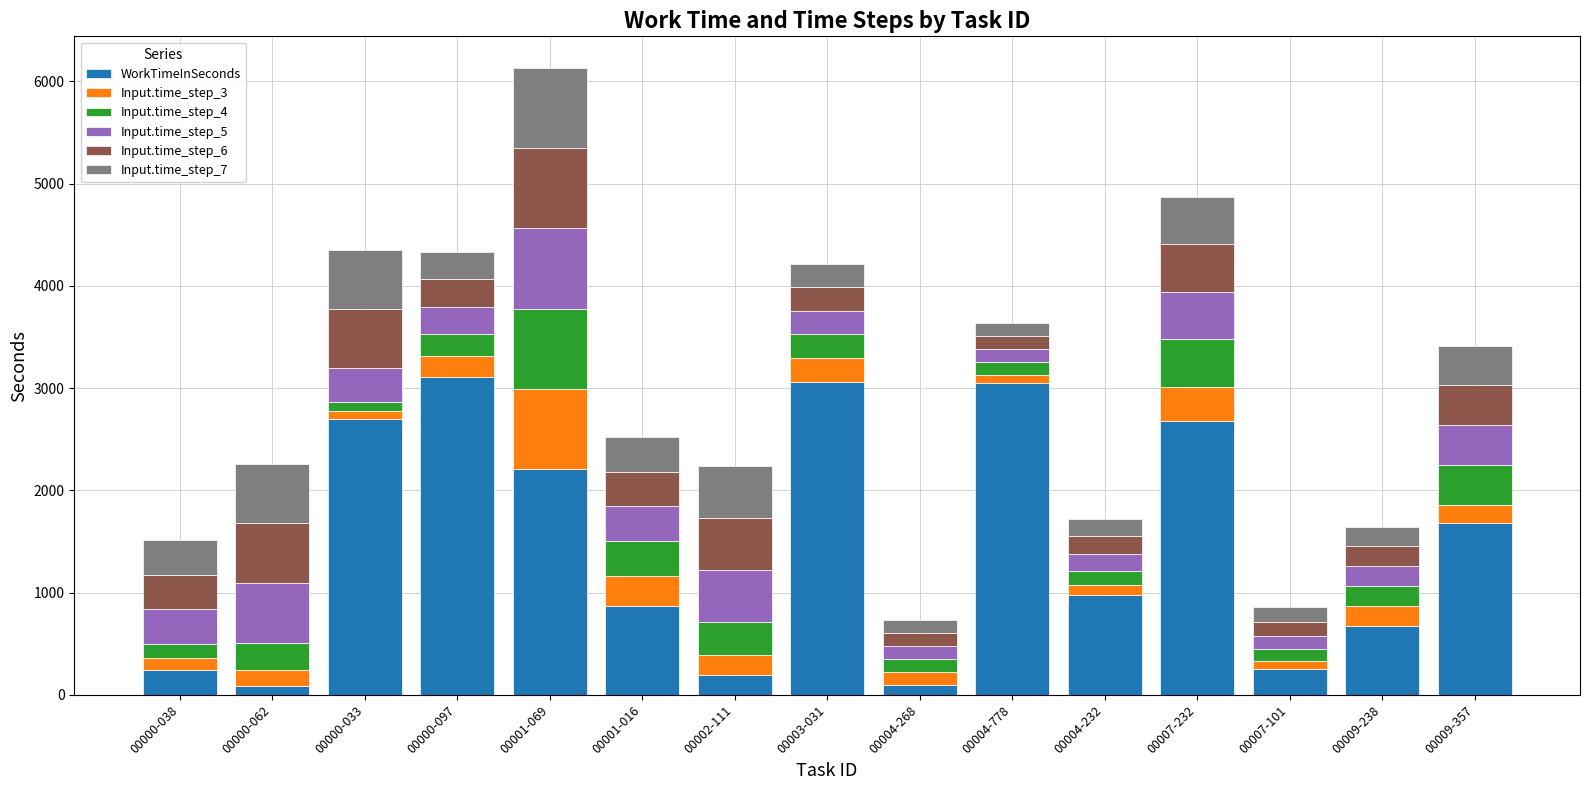

What is the sum of the WorkTimeInSeconds values at 00001-016 and 00002-111?

1069